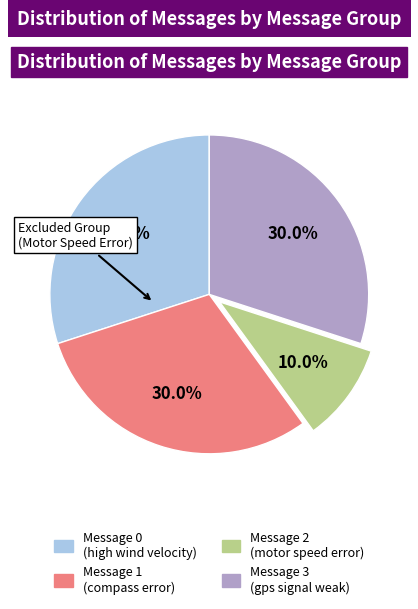

Which slice is the smallest?

Message 2 (motor speed error)